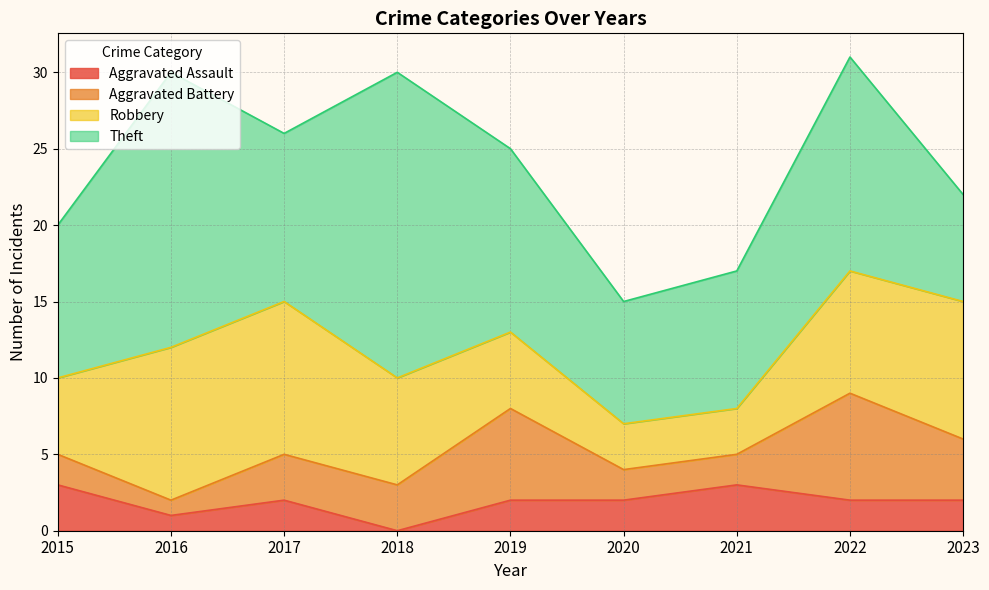

True or false: Robbery has a value of 5 at 2015.

True